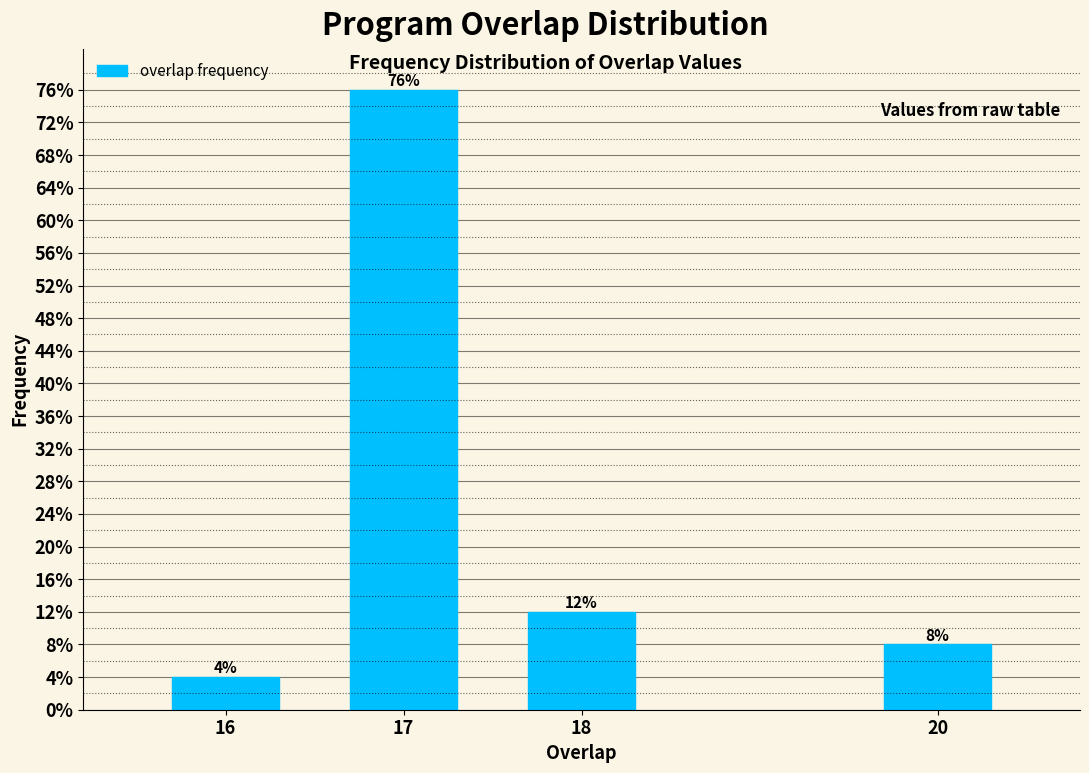

Reading left to right, what are all the values shown in this chart?

16=4	17=76	18=12	20=8